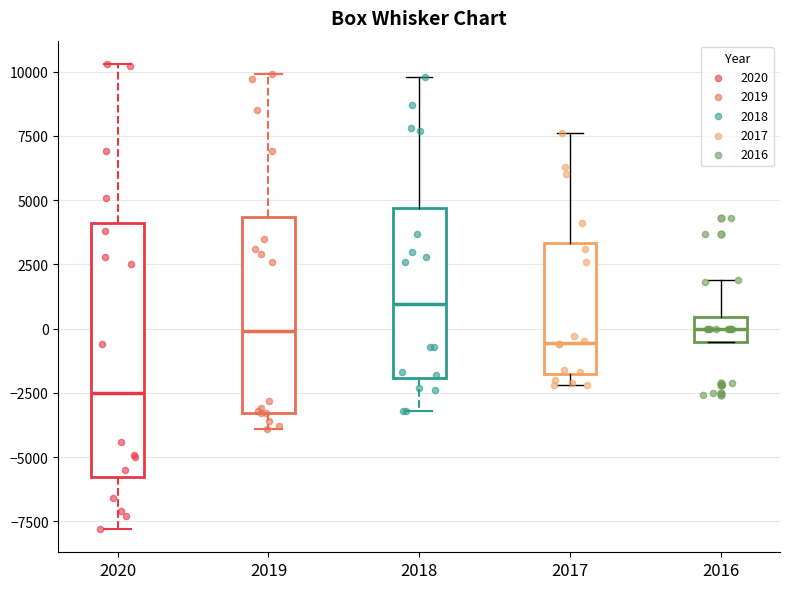

Reading left to right, read every box against the y-axis: the position of its median line, the range the box covers, and the ends of its whiskers. The values are not printed on the chart, so give them approximately, as read against the axis.

2020: median -2500, box -6000 to 4000, whiskers -8000 to 10500
2019: median 0, box -3500 to 4500, whiskers -4000 to 10000
2018: median 1000, box -2000 to 4500, whiskers -3000 to 10000
2017: median -500, box -2000 to 3500, whiskers -2000 (just below the box's lower edge) to 7500
2016: median 0, box -500 to 500, whiskers -500 to 2000